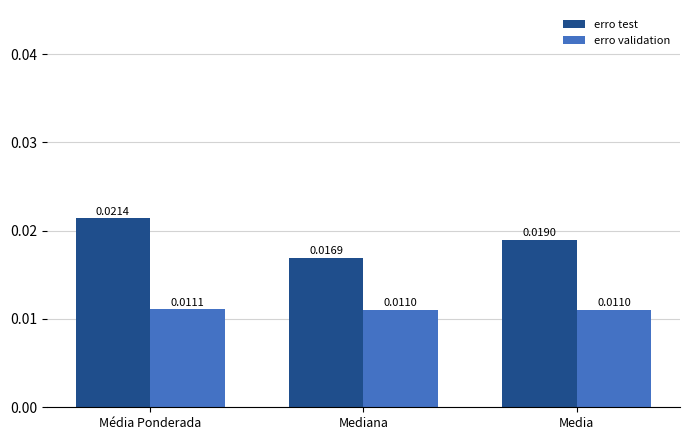

Is the value of erro validation at Média Ponderada greater than the value of erro test at Média Ponderada?

No